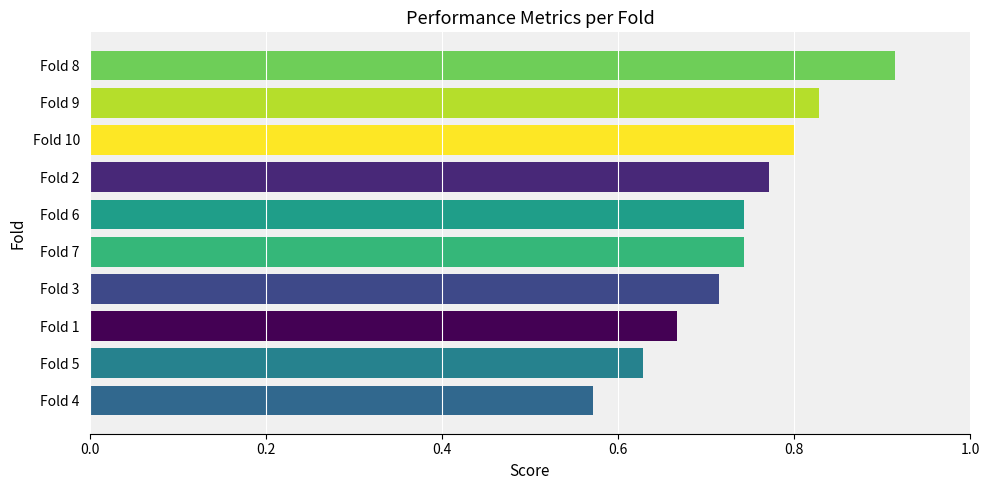

Which category has the lowest value across all series?

Fold 4